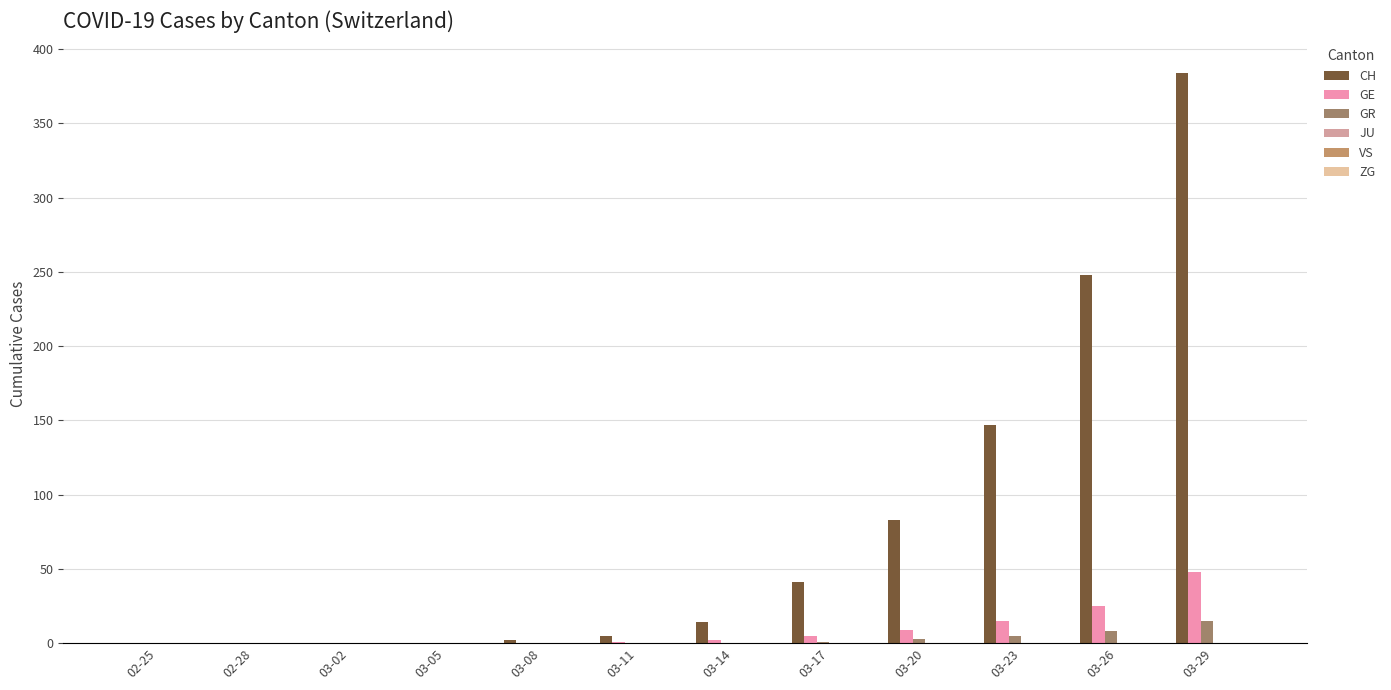

What is the sum of all GR values?

32